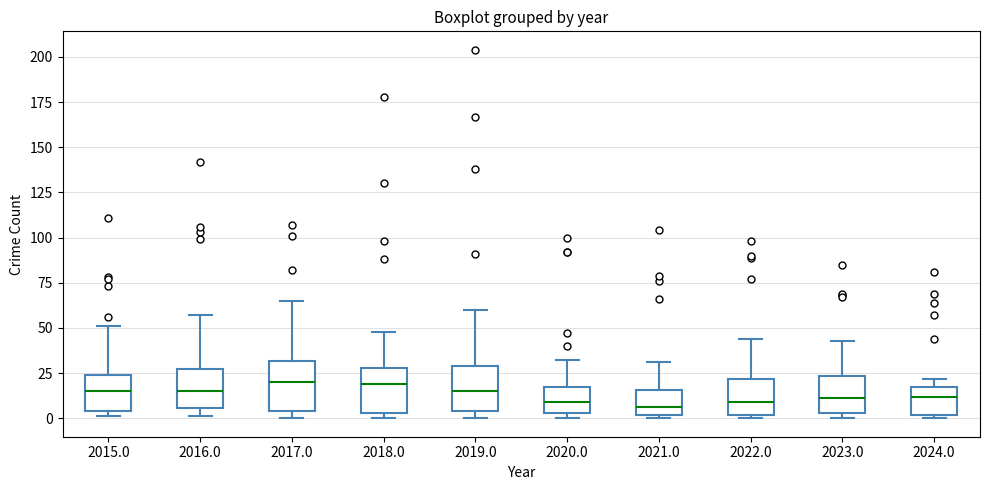

Reading left to right, read every box against the y-axis: the position of its median line, the range the box covers, and the ends of its whiskers. The values are not printed on the chart, so give them approximately, as read against the axis.

2015.0: median 15, box 5 to 25, whiskers 0 to 50
2016.0: median 15, box 5 to 30, whiskers 0 to 55
2017.0: median 20, box 5 to 30, whiskers 0 to 65
2018.0: median 20, box 5 to 30, whiskers 0 to 50
2019.0: median 15, box 5 to 30, whiskers 0 to 60
2020.0: median 10, box 5 to 20, whiskers 0 to 30
2021.0: median 5, box 0 to 15, whiskers 0 (just below the box's lower edge) to 30
2022.0: median 10, box 0 to 20, whiskers 0 (just below the box's lower edge) to 45
2023.0: median 10, box 5 to 25, whiskers 0 to 45
2024.0: median 10, box 0 to 20, whiskers 0 (just below the box's lower edge) to 20 (just above the box's upper edge)